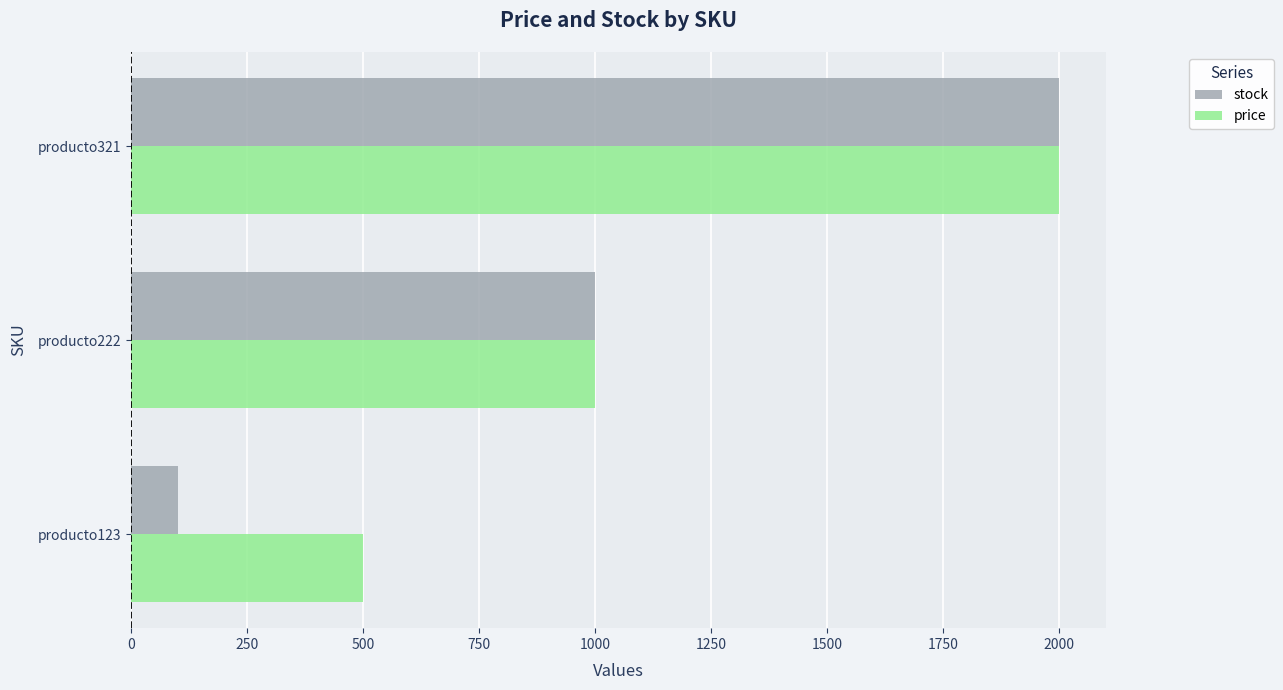

What is the sum of the stock values at producto321 and producto123?

2100